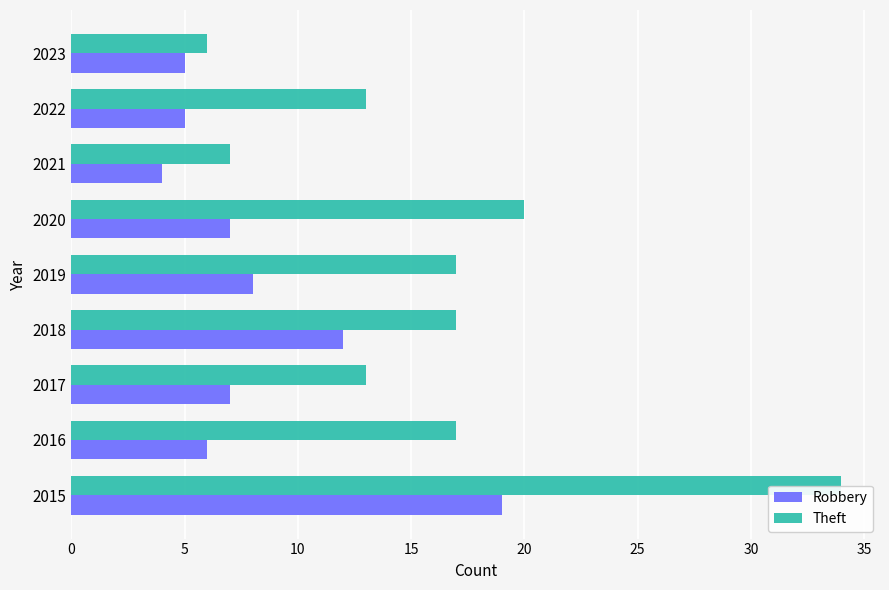

What is the sum of the Theft values at 2016 and 2022?

30